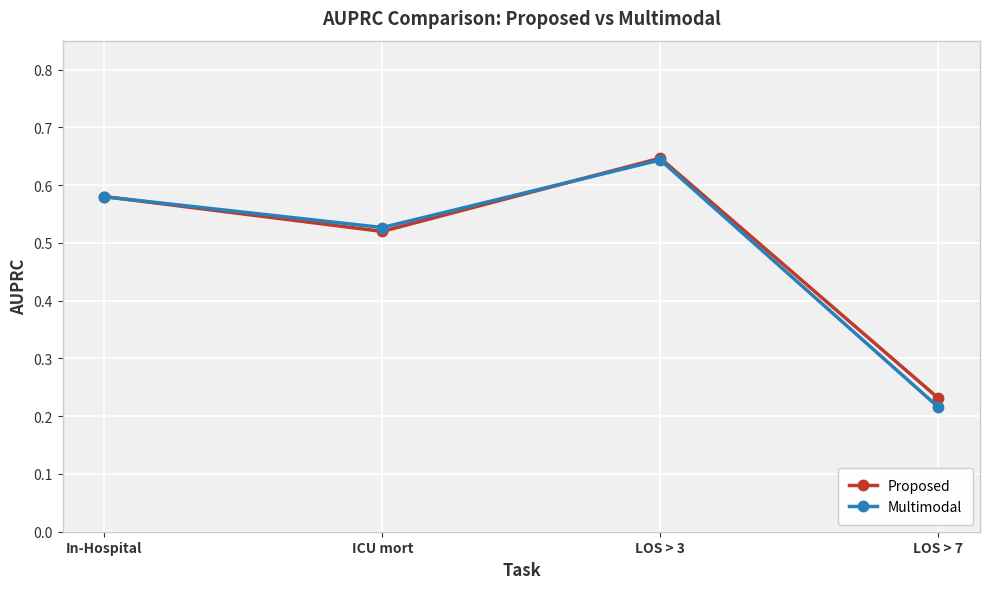

At which label is Multimodal closest to 0?

LOS > 7